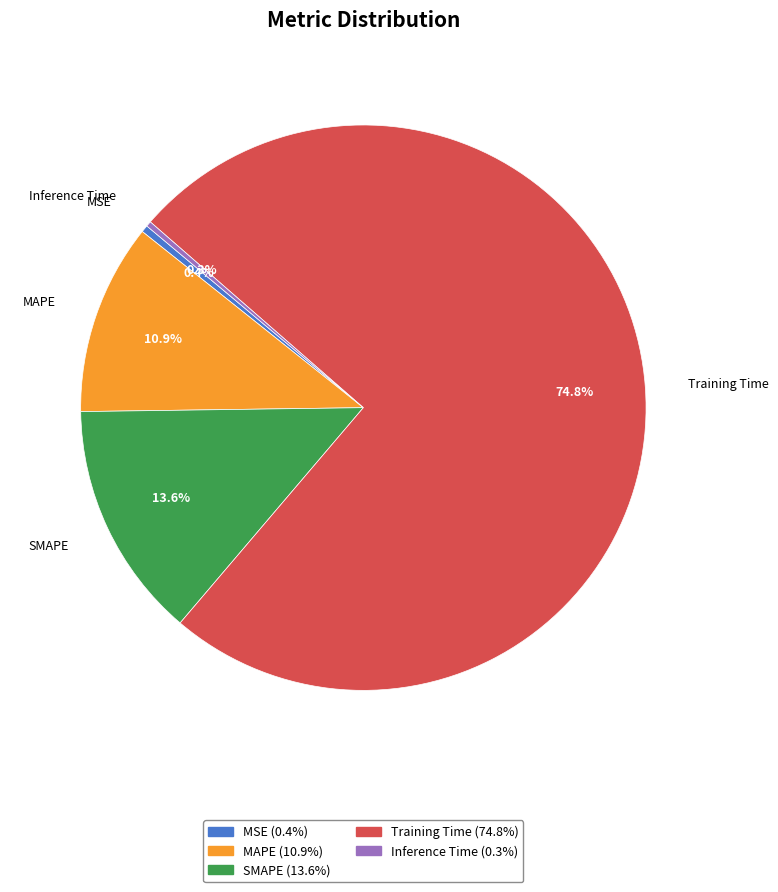

What portion of the pie excludes MAPE?

89.1%